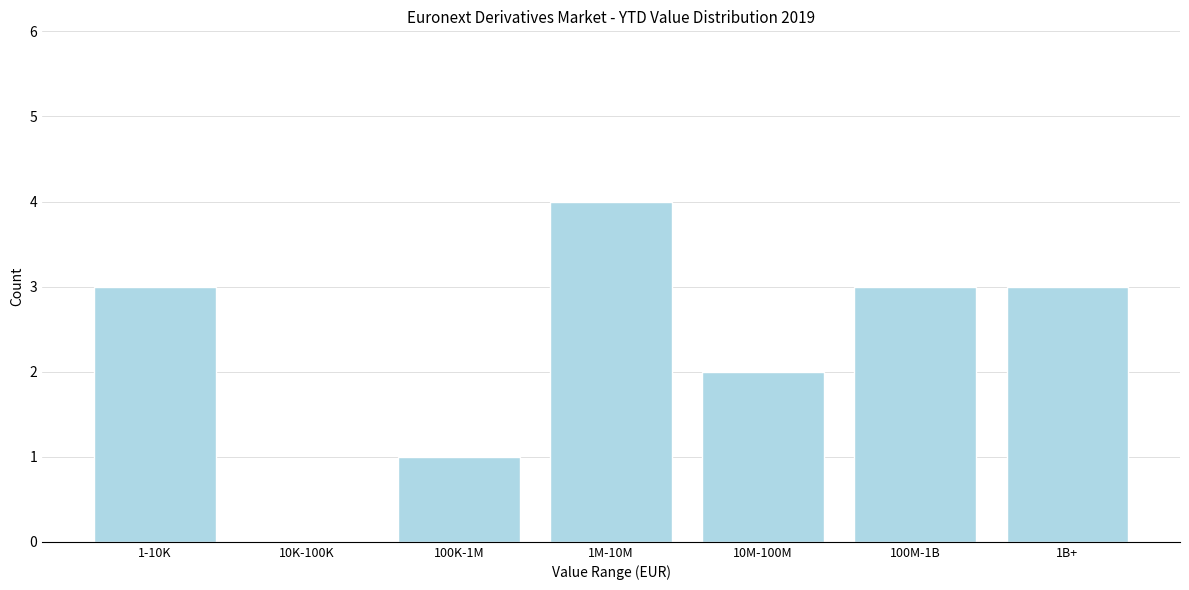

Reading right to left, transcribe all the data shown in this chart.

1B+=3	100M-1B=3	10M-100M=2	1M-10M=4	100K-1M=1	10K-100K=0	1-10K=3